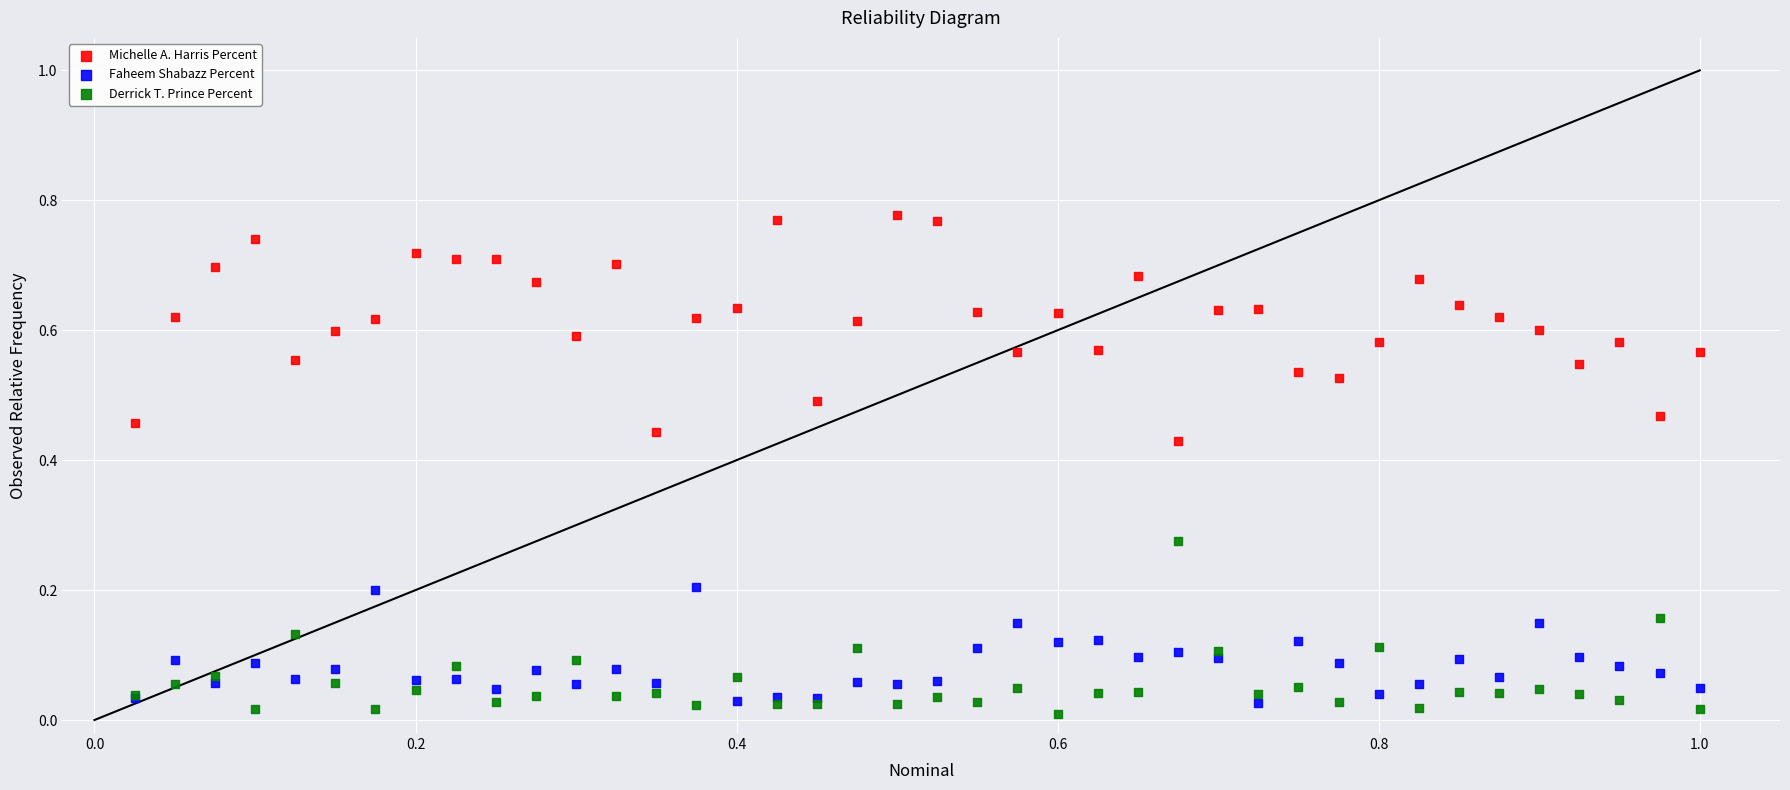

What is the X range (max minus min) for the scatter plot?

1.0